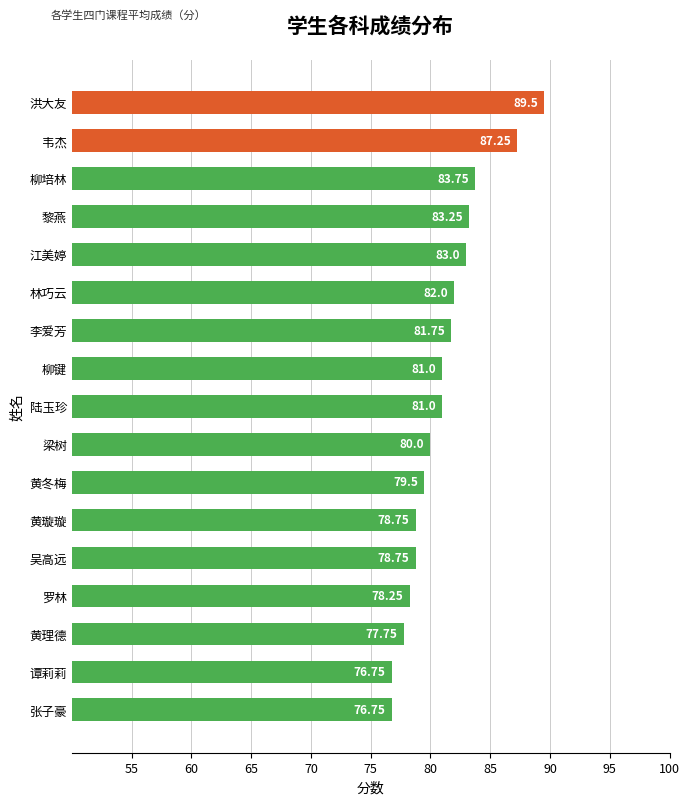

At which label is the value closest to 83?

江美婷